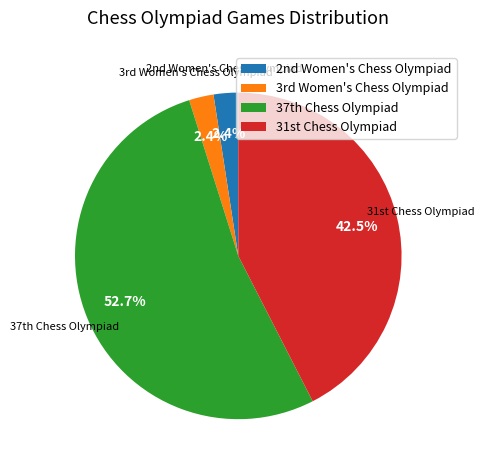

What is the majority slice?

37th Chess Olympiad